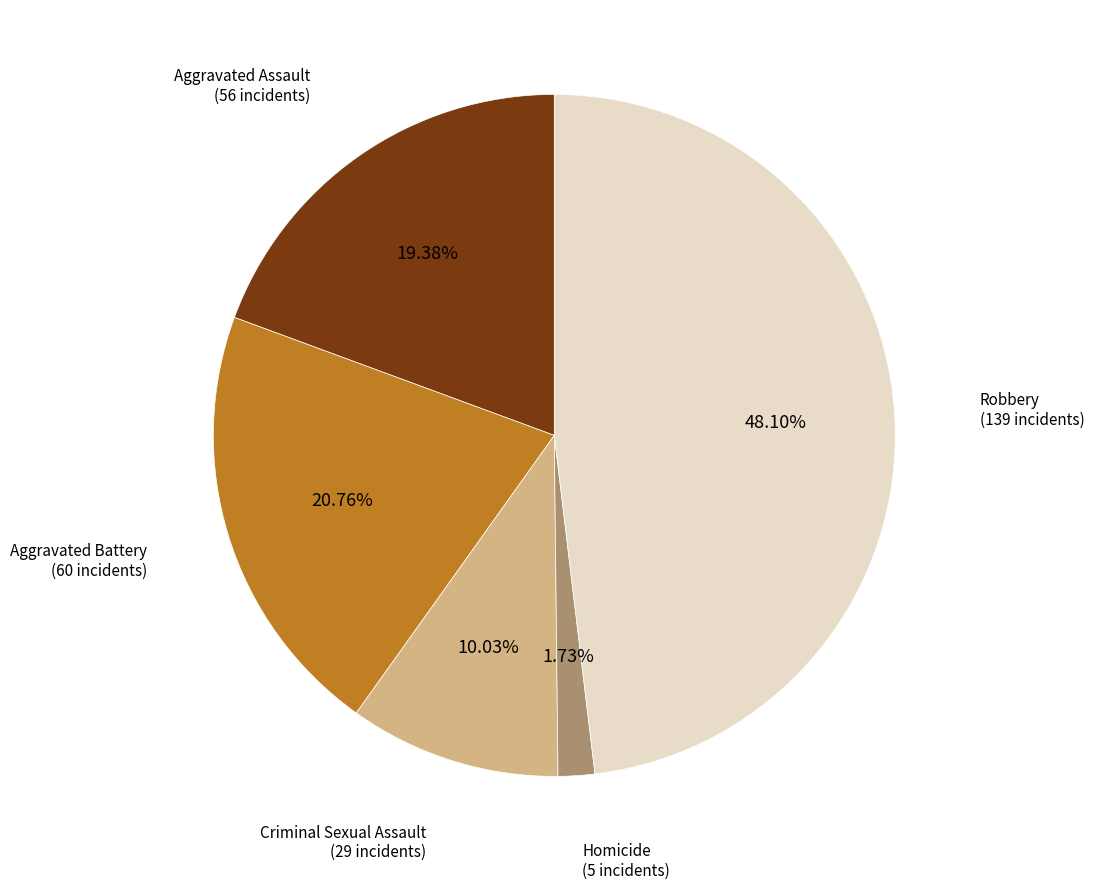

Is there any slice that represents more than half of the pie?

No